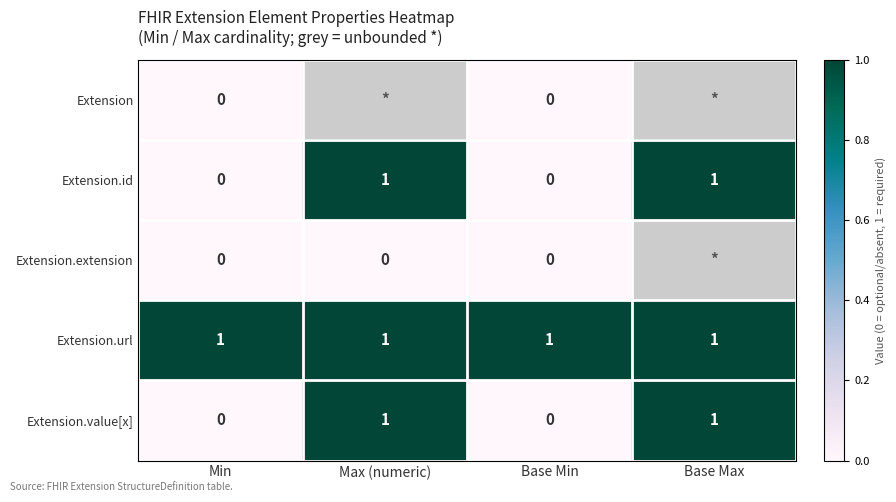

Between Max (numeric) and Min, which is larger?

Min